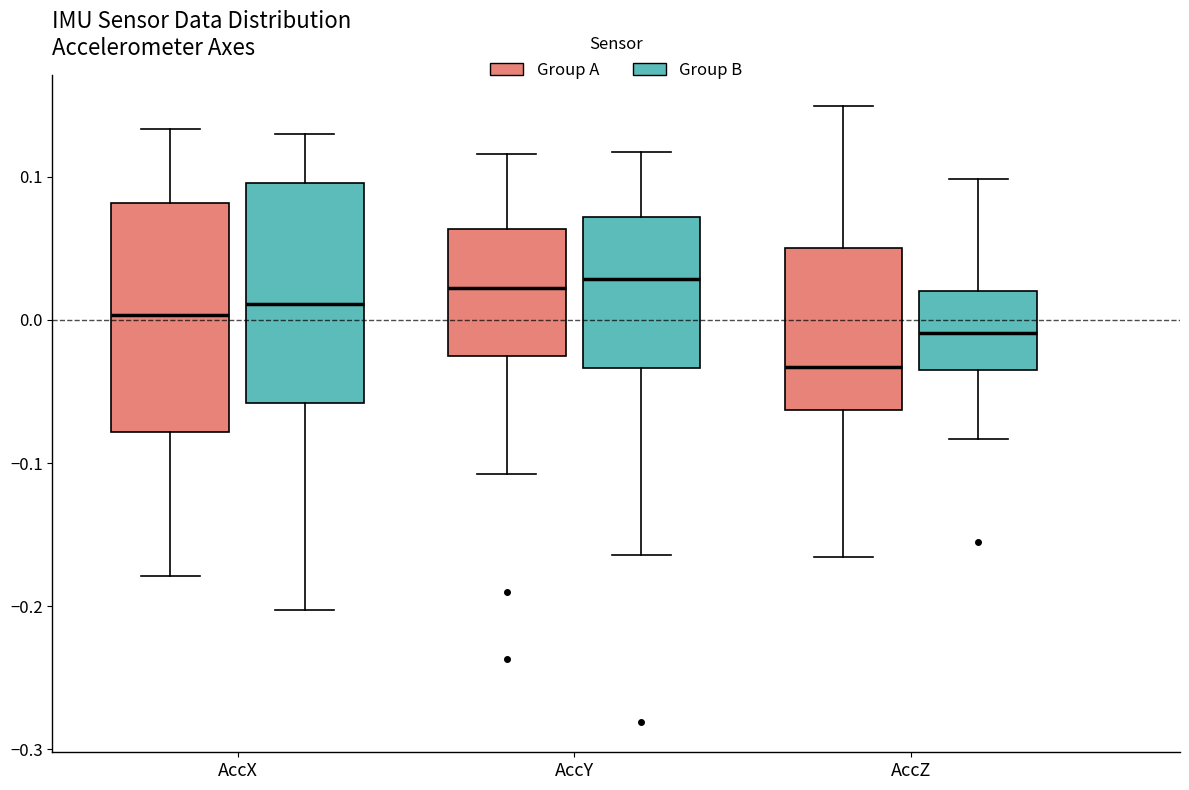

Where is the lower edge of the box for AccZ (Group B) on the y-axis? The values are not printed on the chart, so give them approximately, as read against the axis.

-0.03